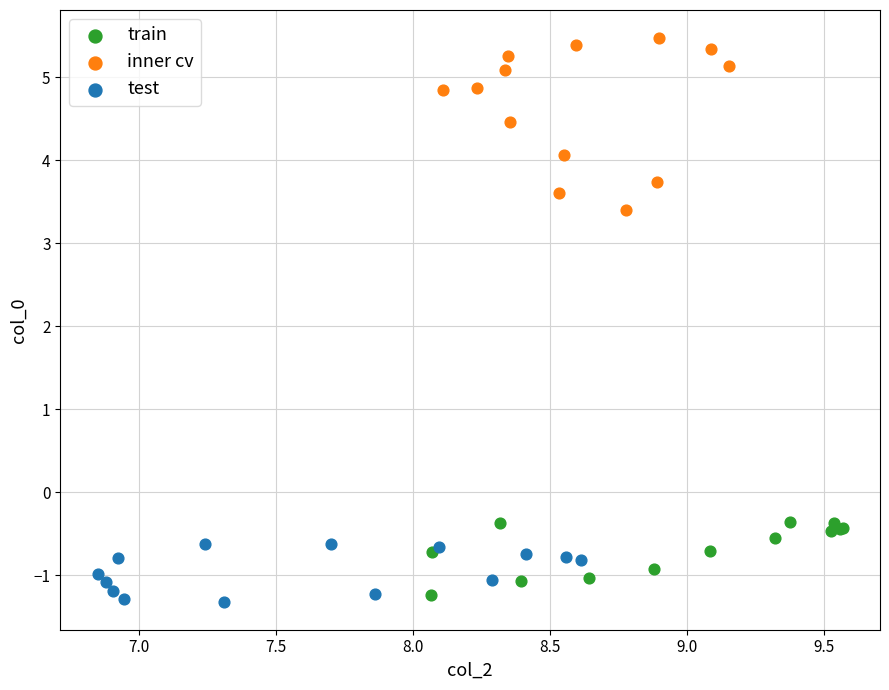

Which series reaches the minimum Y coordinate?

test